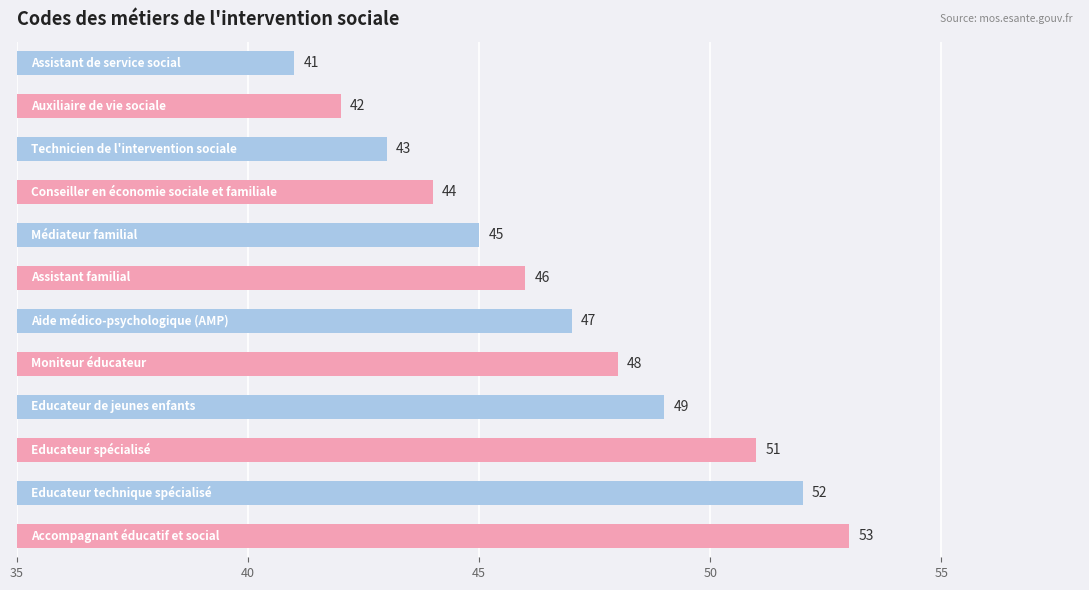

What is the difference between the maximum and second lowest values?

11